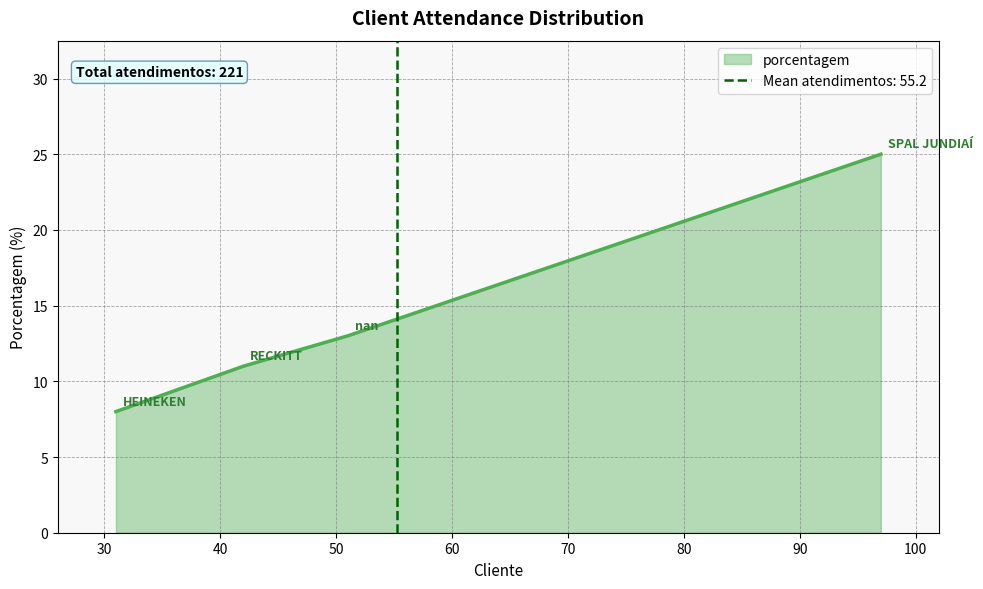

Count the number of data series in this chart.

1